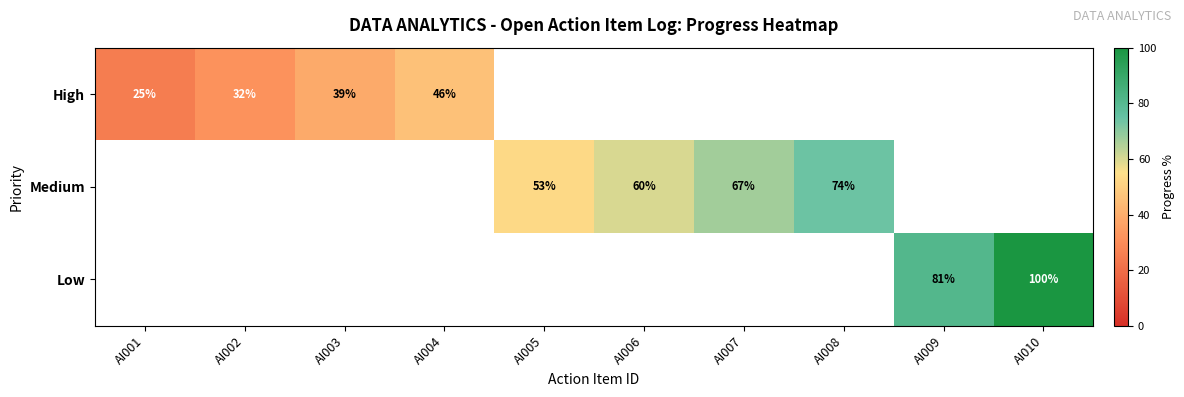

The value of High at AI004 is 46. True or false?

True